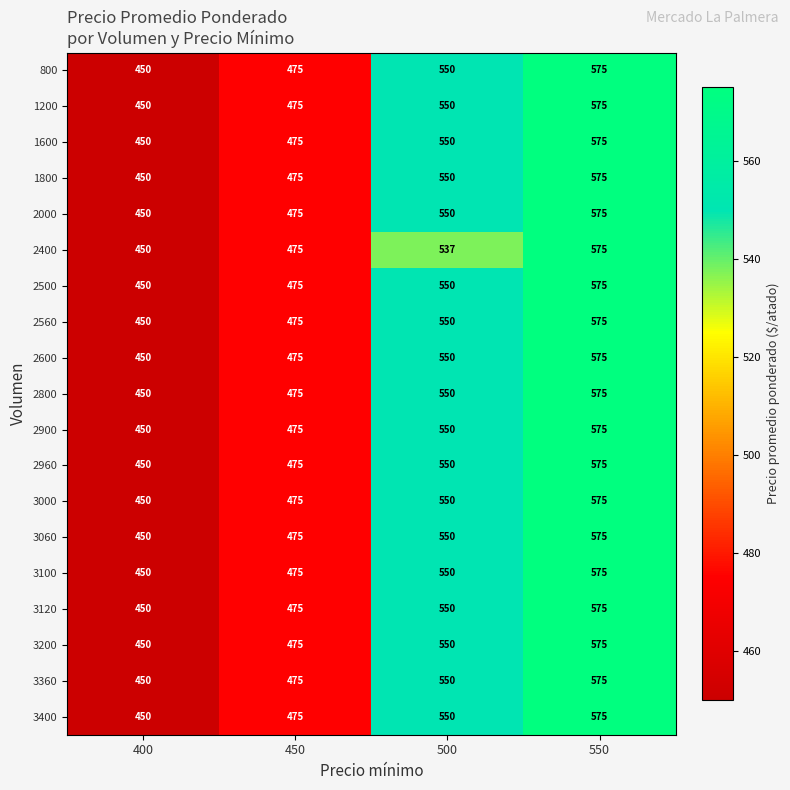

What value does the 2900 series have at 500, to the nearest 50?

550